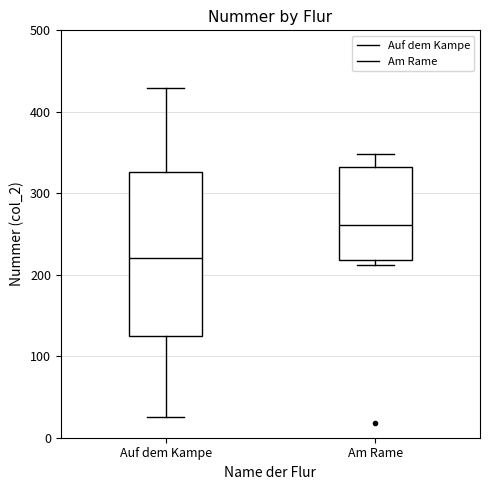

Reading left to right, transcribe this box plot: for each box, give where its median line is, the range the box spans, and where its two whiskers end, as read against the y-axis. The values are not printed on the chart, so give them approximately, as read against the axis.

Auf dem Kampe: median 220, box 120 to 330, whiskers 30 to 430
Am Rame: median 260, box 220 to 330, whiskers 210 to 350